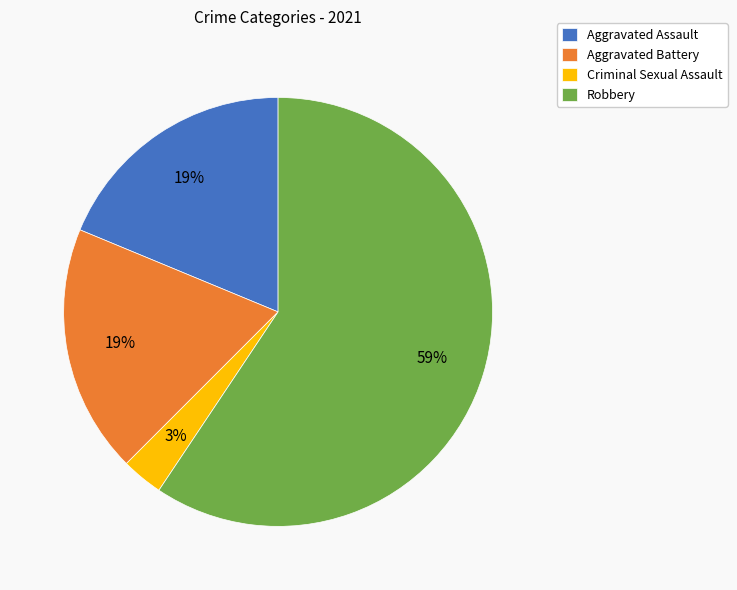

To the nearest percent, what percentage of the pie is Criminal Sexual Assault?

3%